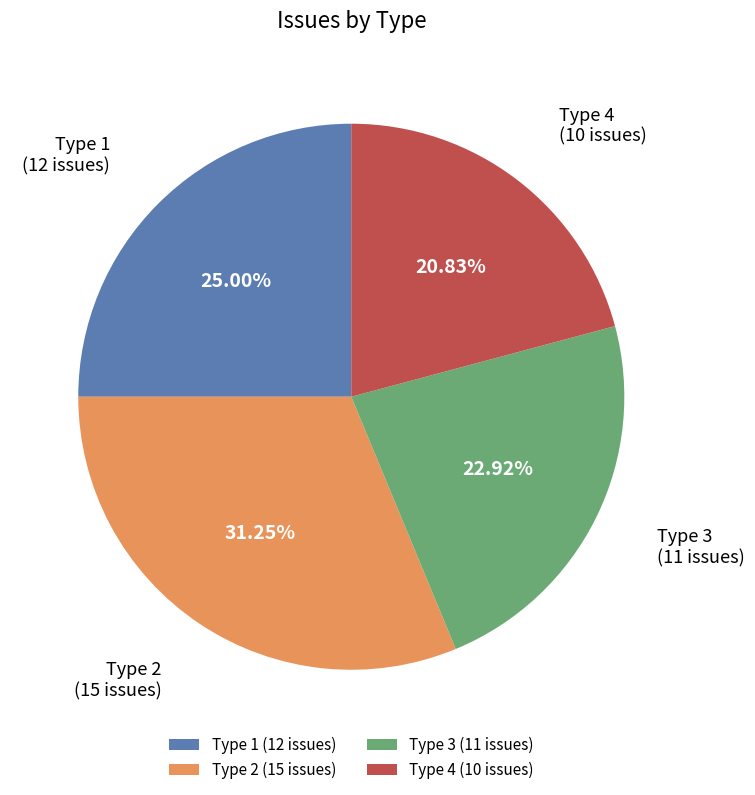

The Type 4 slice represents 21% of the pie. True or false?

True